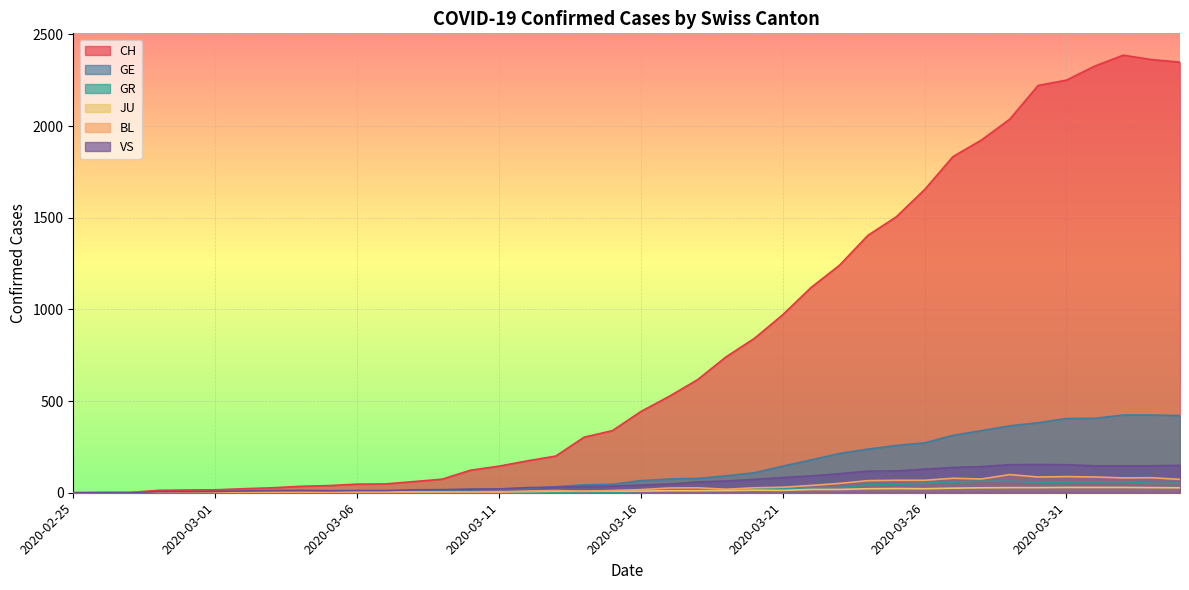

What is the sum of the GE values at 2020-03-08 and 2020-03-23?

223